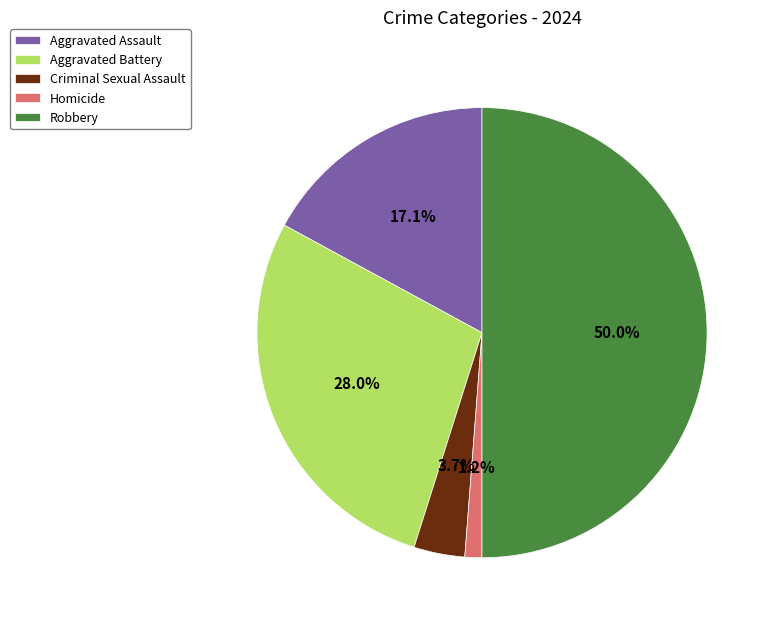

How many segments does this pie chart have?

5